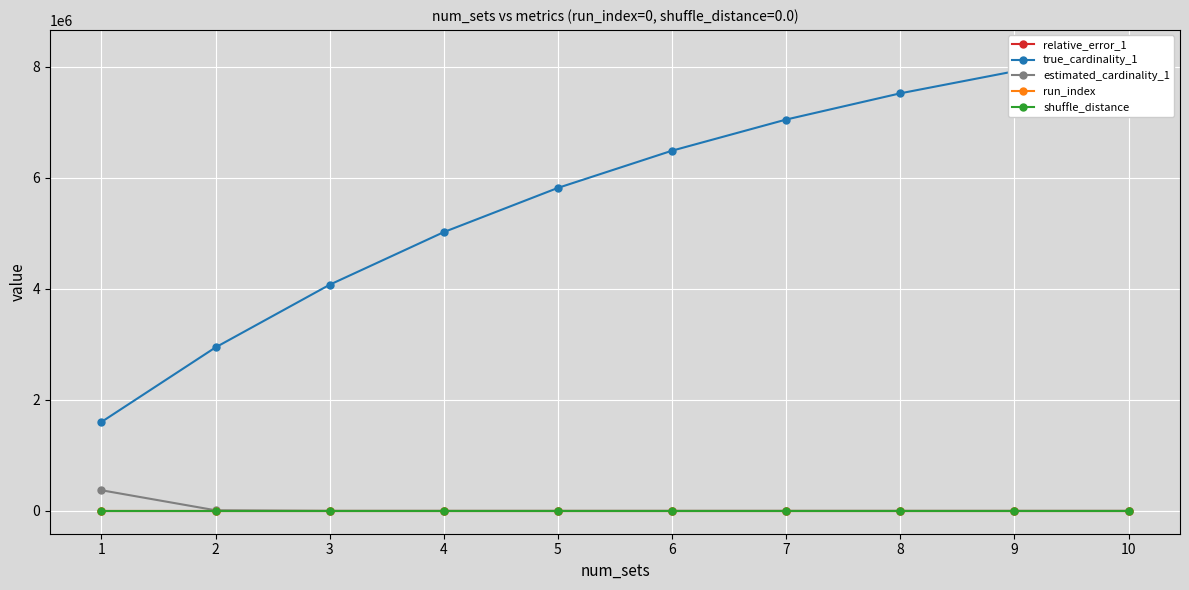

What is the difference between the highest and lowest values at 6?

6487762.0